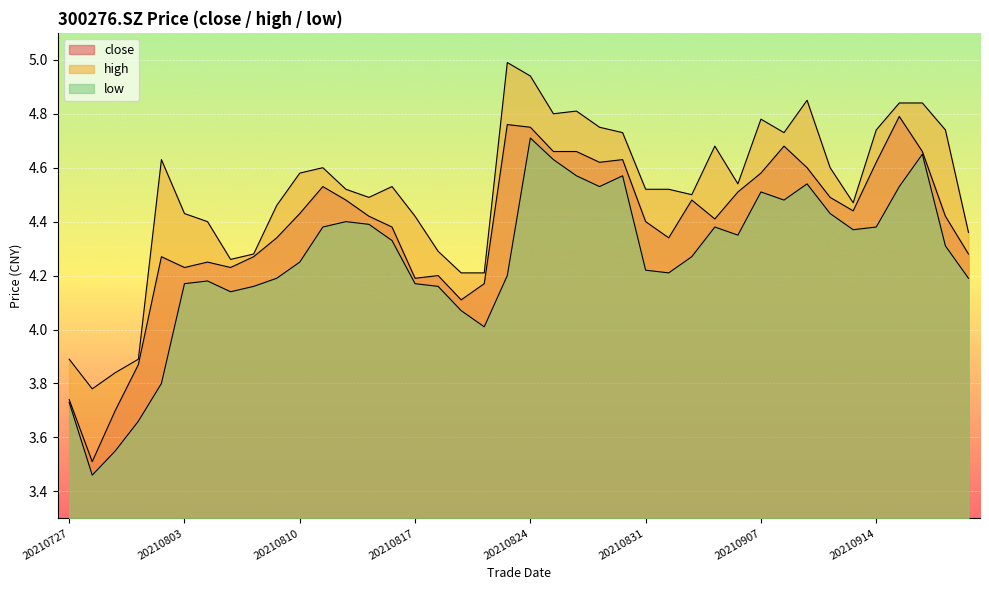

At which category does the chart reach its peak across all series?

20210823